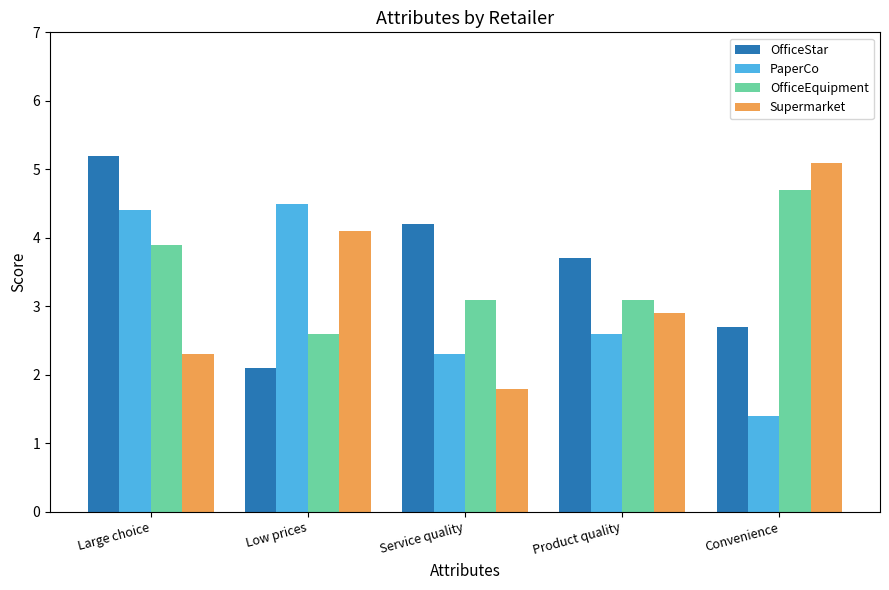

What is the difference between the maximum and minimum values in the Supermarket series?

3.3